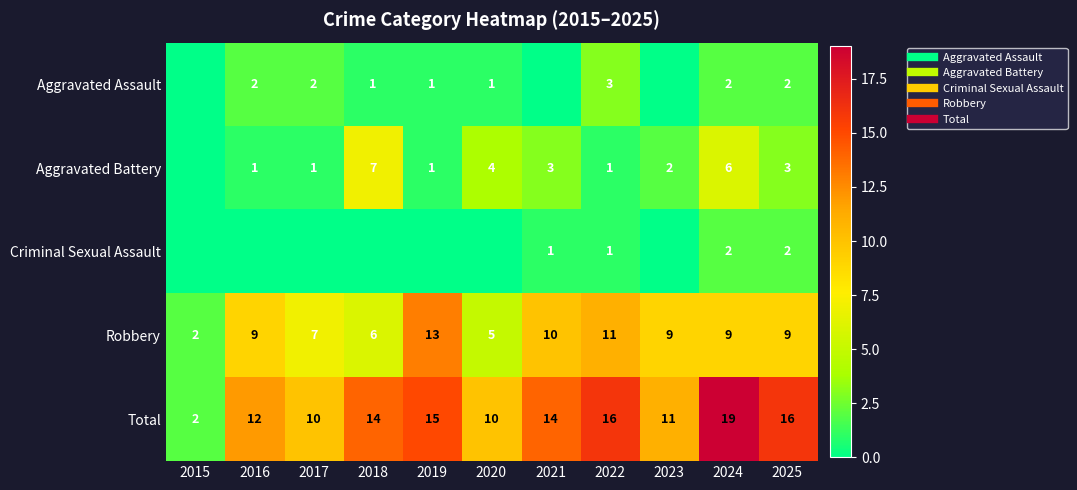

At which label is Robbery closest to 7?

2017